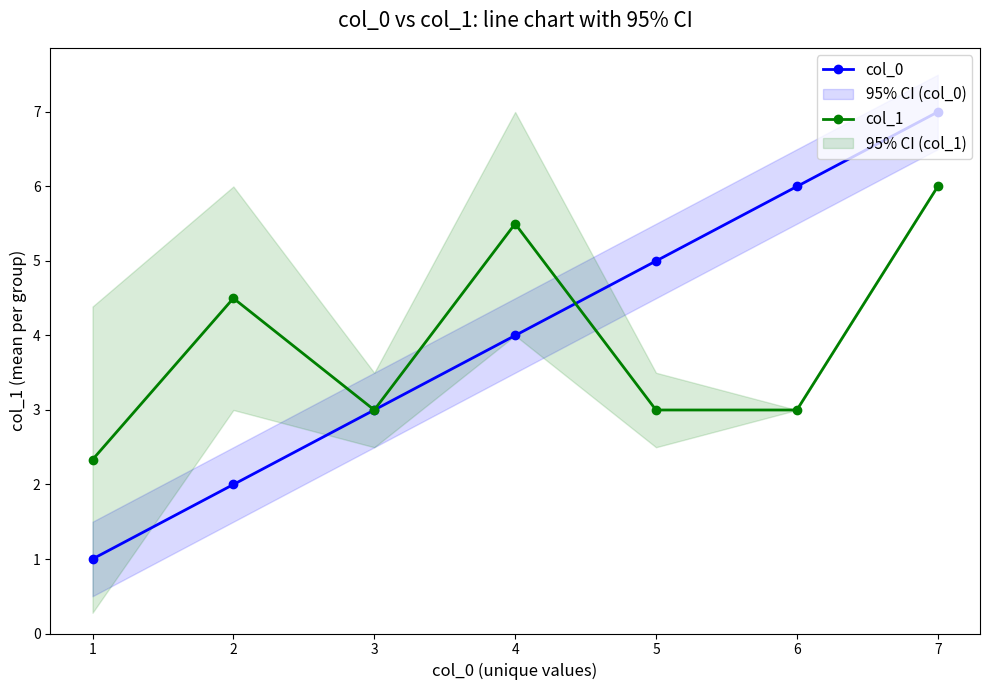

Which series ends up on top after the final intersection of col_1 and col_0?

col_0